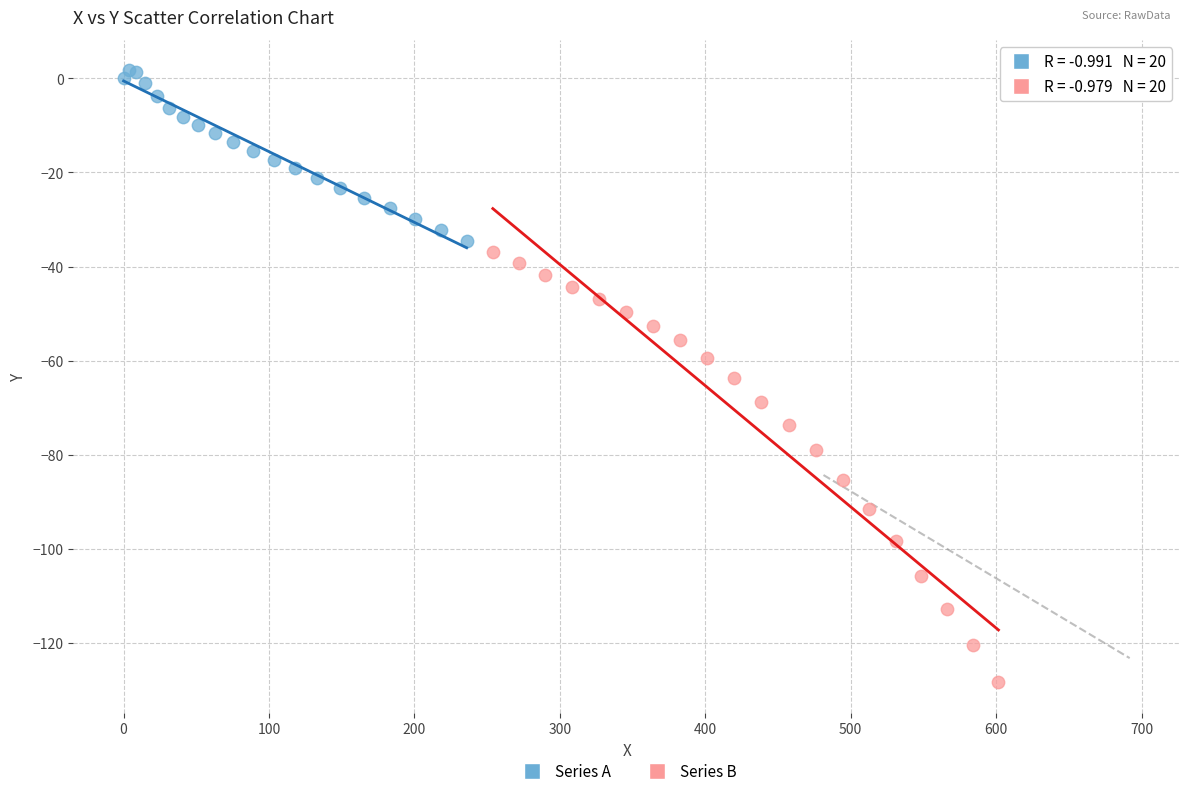

Which series has the largest Y range (max minus min)?

Series B